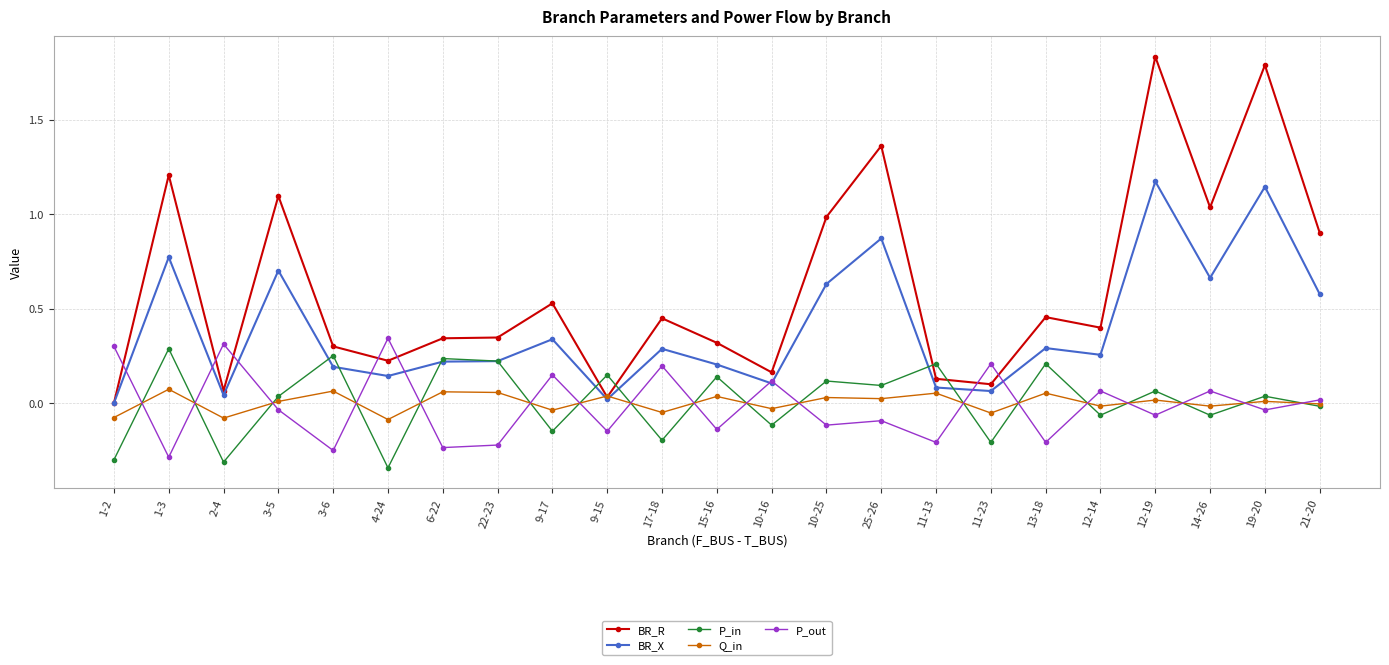

At 9-17, list the series in order from largest to smallest.

BR_R, BR_X, P_out, Q_in, P_in